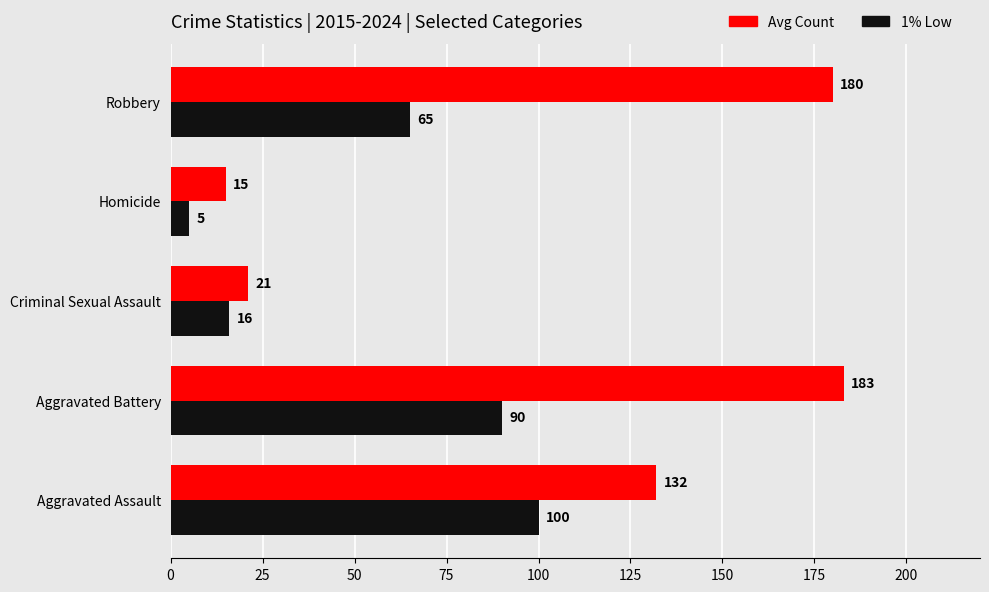

What is the average value of the Avg Count series?

106